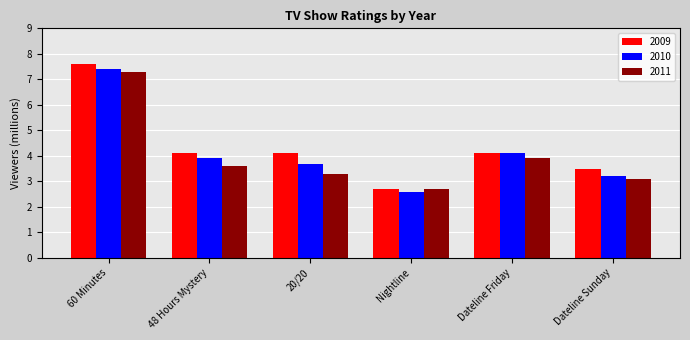

The value of 2010 at 60 Minutes is 7.4. True or false?

True